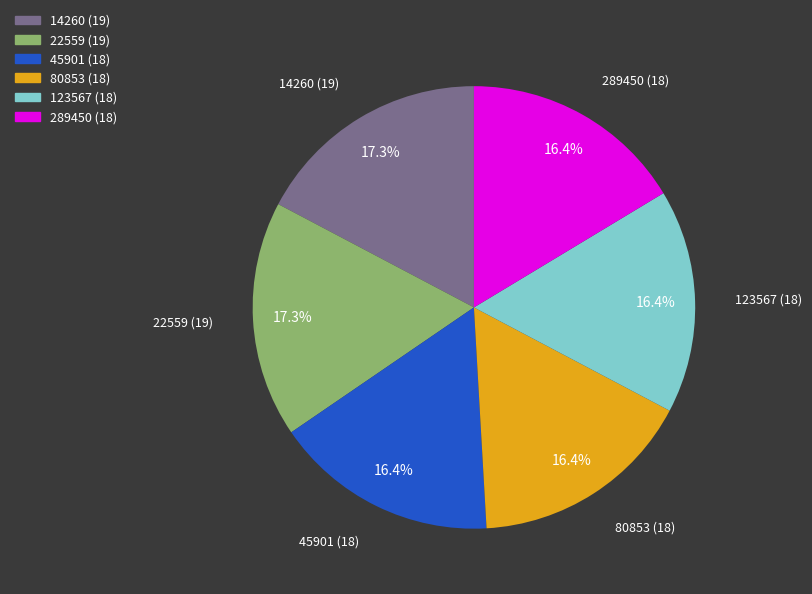

Approximately how many times larger is the value at 289450 (18) compared to 123567 (18)?

1.0